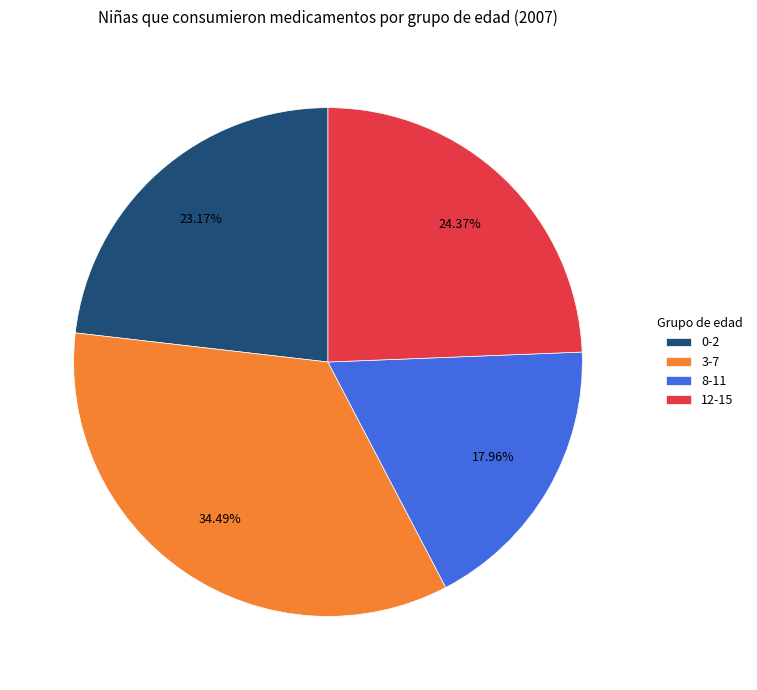

Combined, what portion of the pie is 12-15 and 3-7?

58.9%